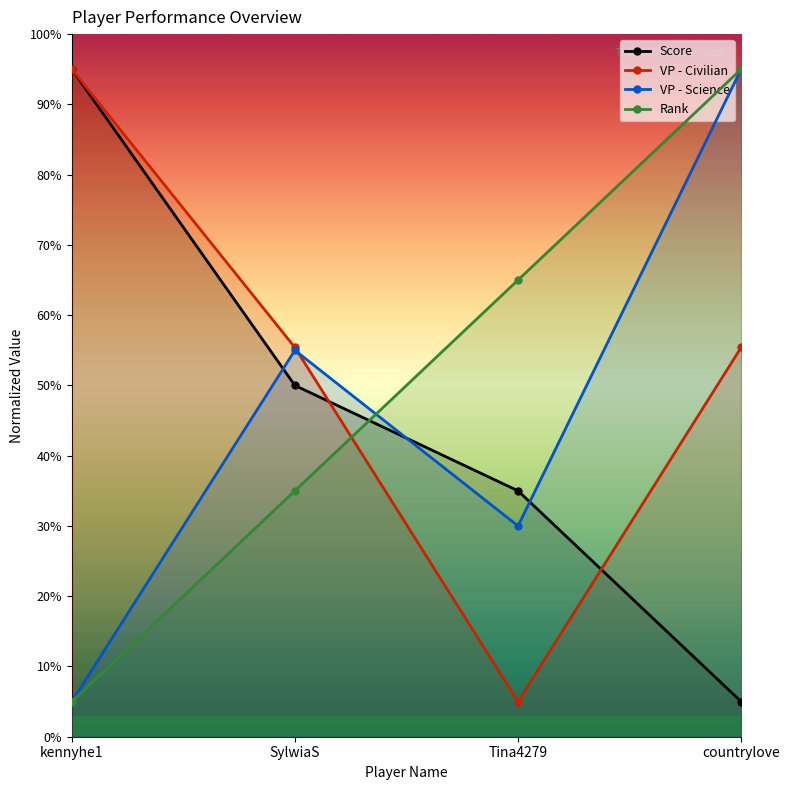

List the series in order of their peak value, lowest first.

Score, VP - Civilian, VP - Science, Rank